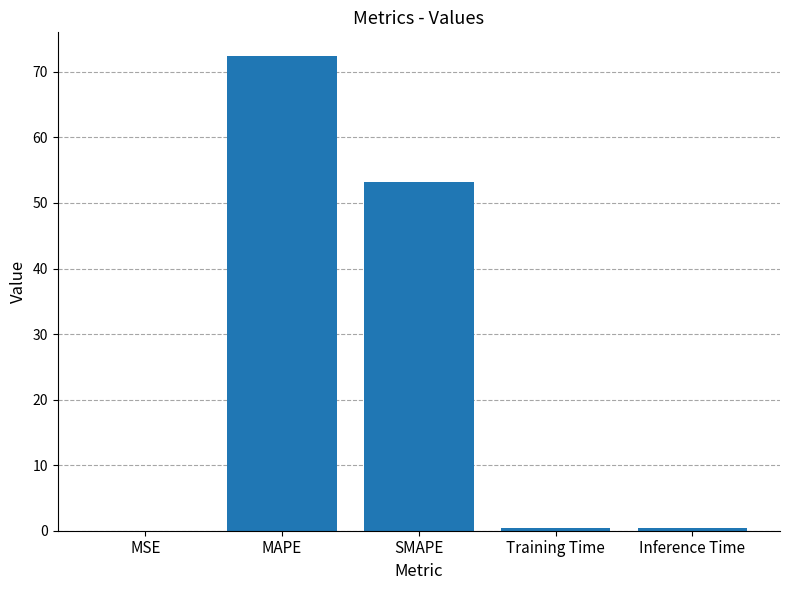

Are the bars horizontal?

No